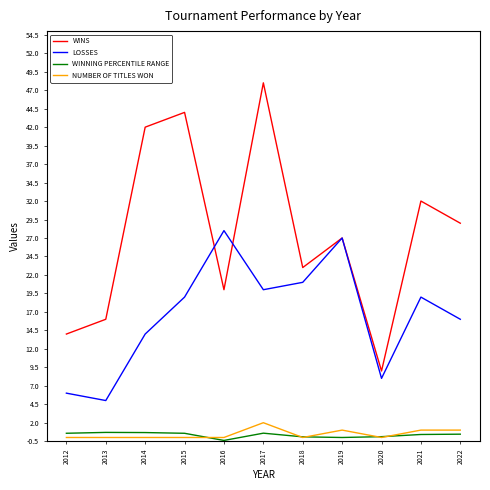

How many interior local valleys does the LOSSES series have?

3